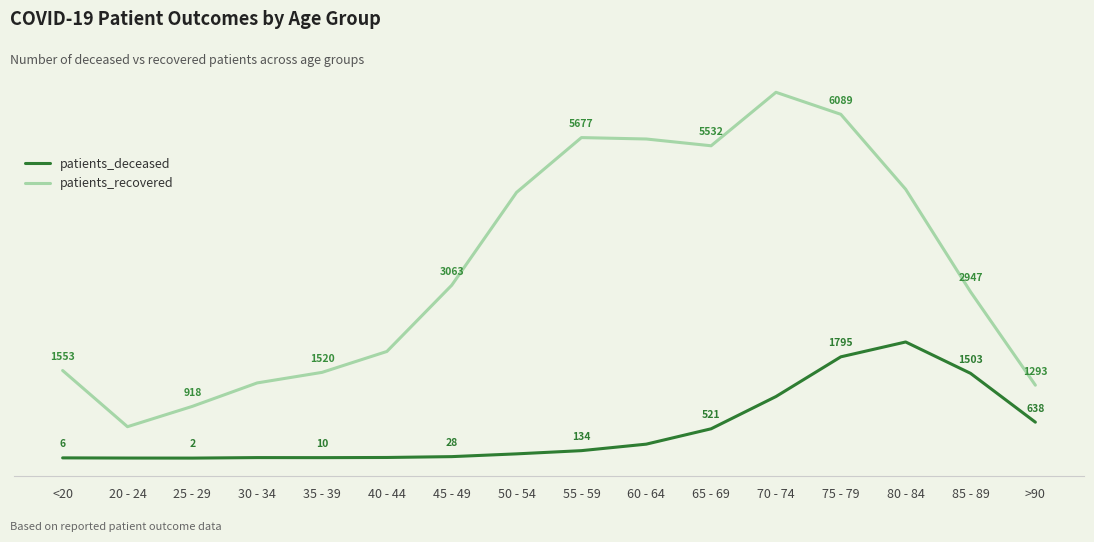

At which category does the chart reach its minimum across all series?

25 - 29